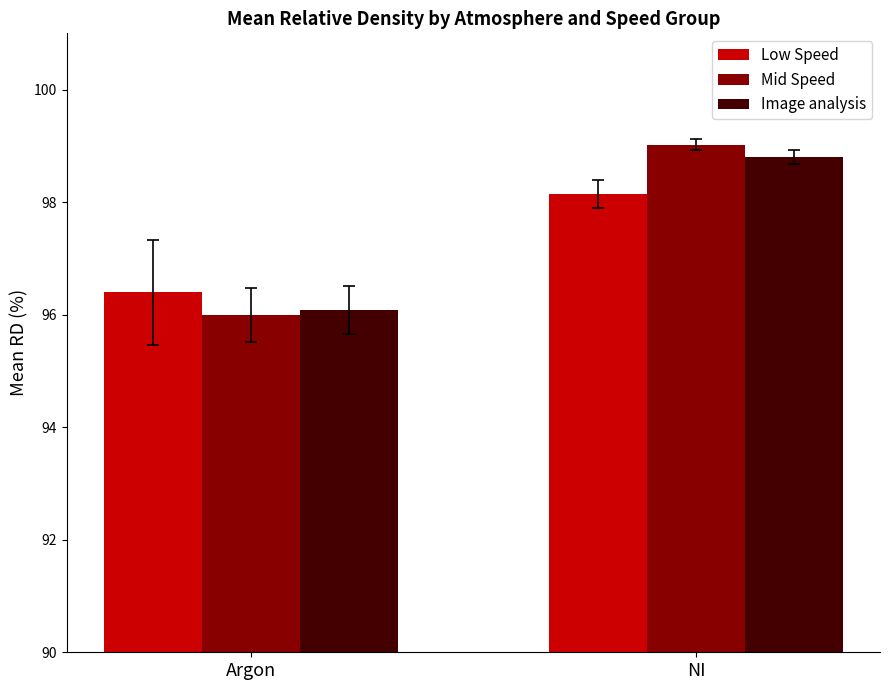

How many categories are shown in the chart?

2